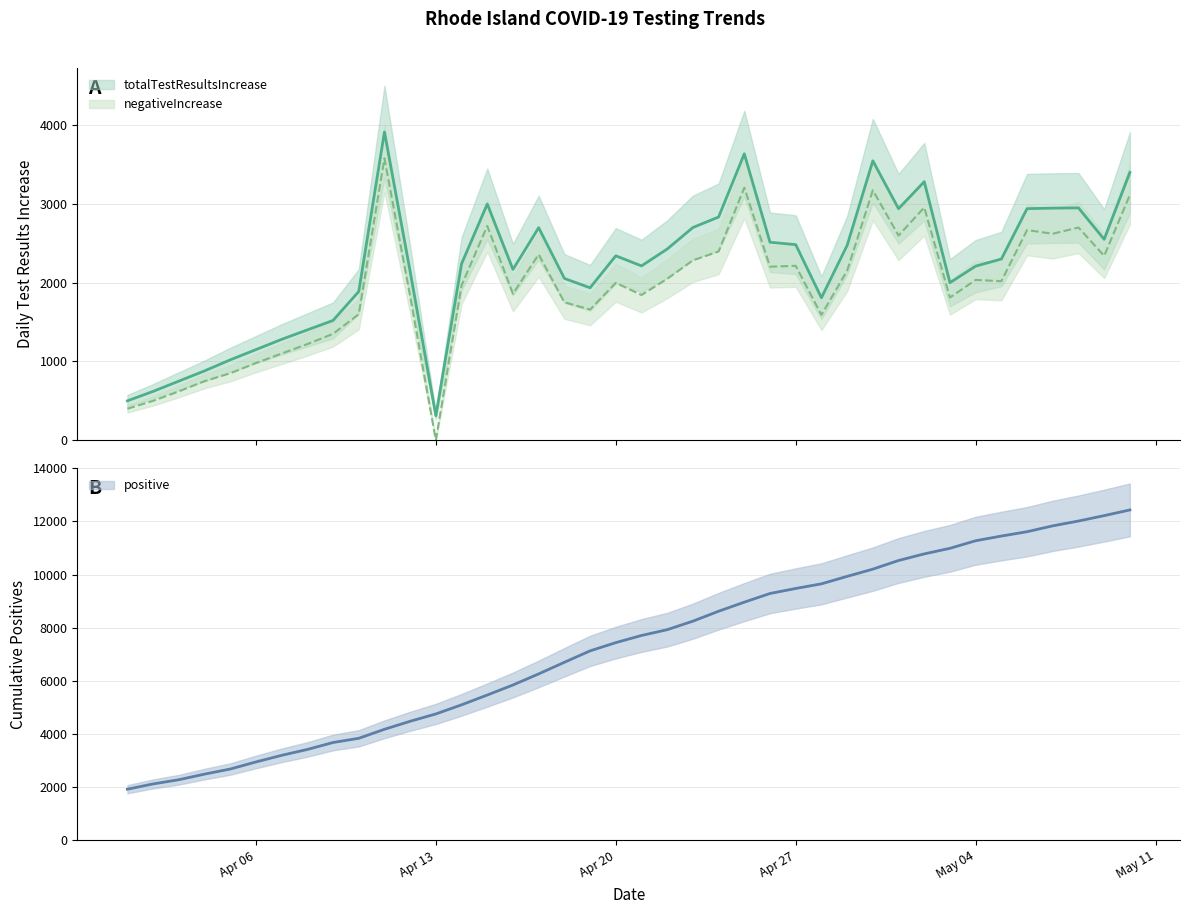

What is the sum of all totalTestResultsIncrease values?

87924